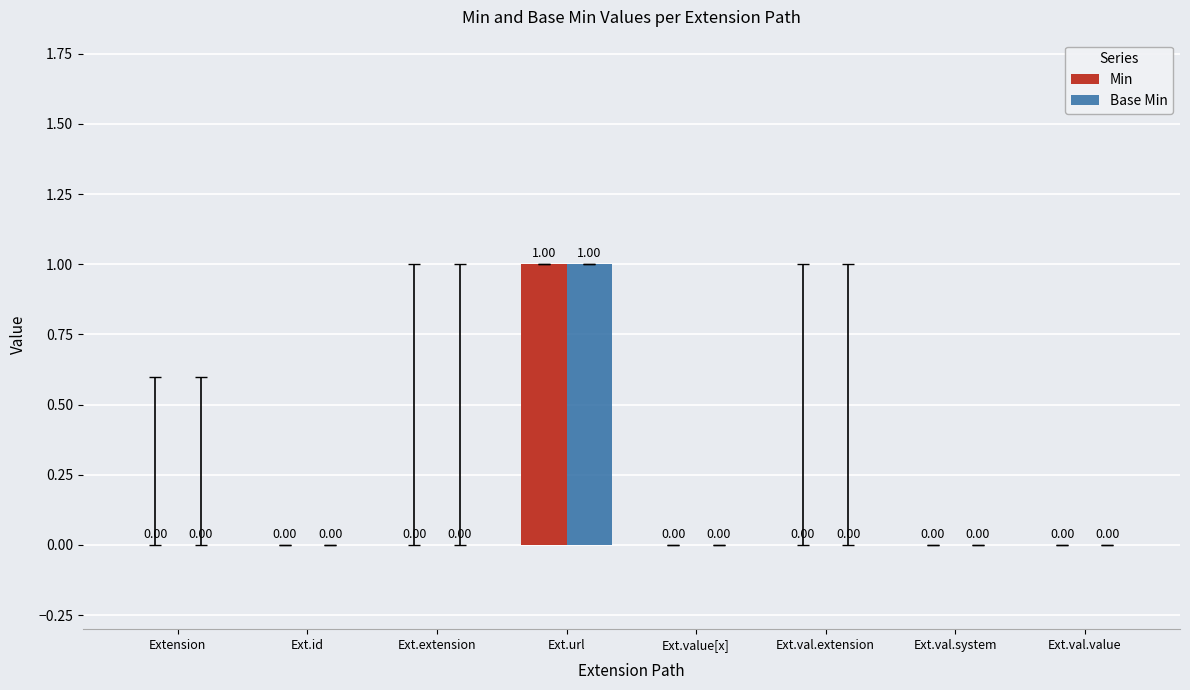

At which category is the sum across all series the highest?

Ext.url